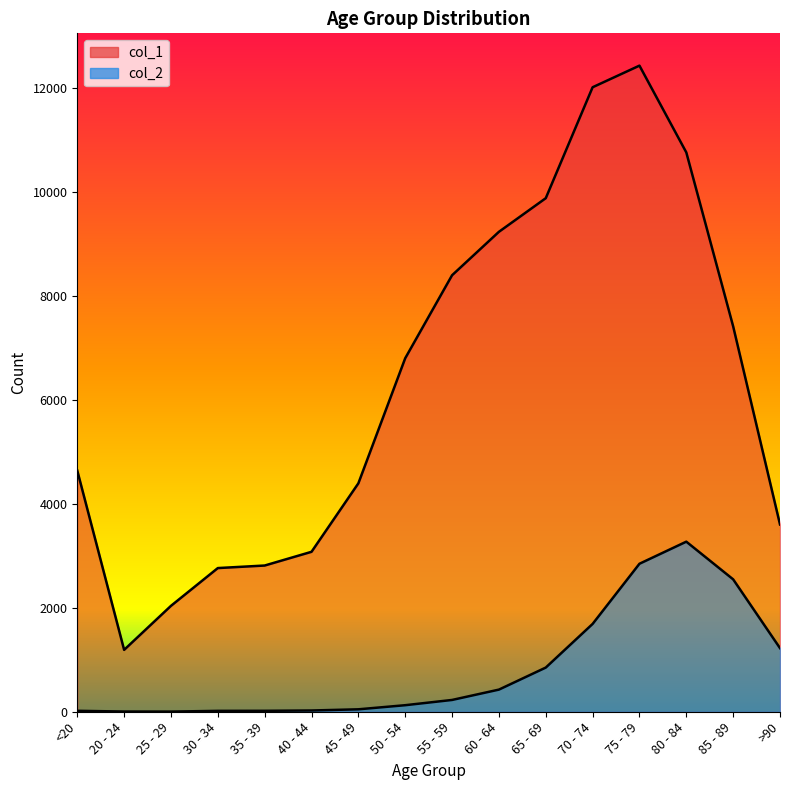

List the labels in order of col_2 value, largest first.

80 - 84, 75 - 79, 85 - 89, 70 - 74, >90, 65 - 69, 60 - 64, 55 - 59, 50 - 54, 45 - 49, 40 - 44, <20, 35 - 39, 30 - 34, 20 - 24, 25 - 29